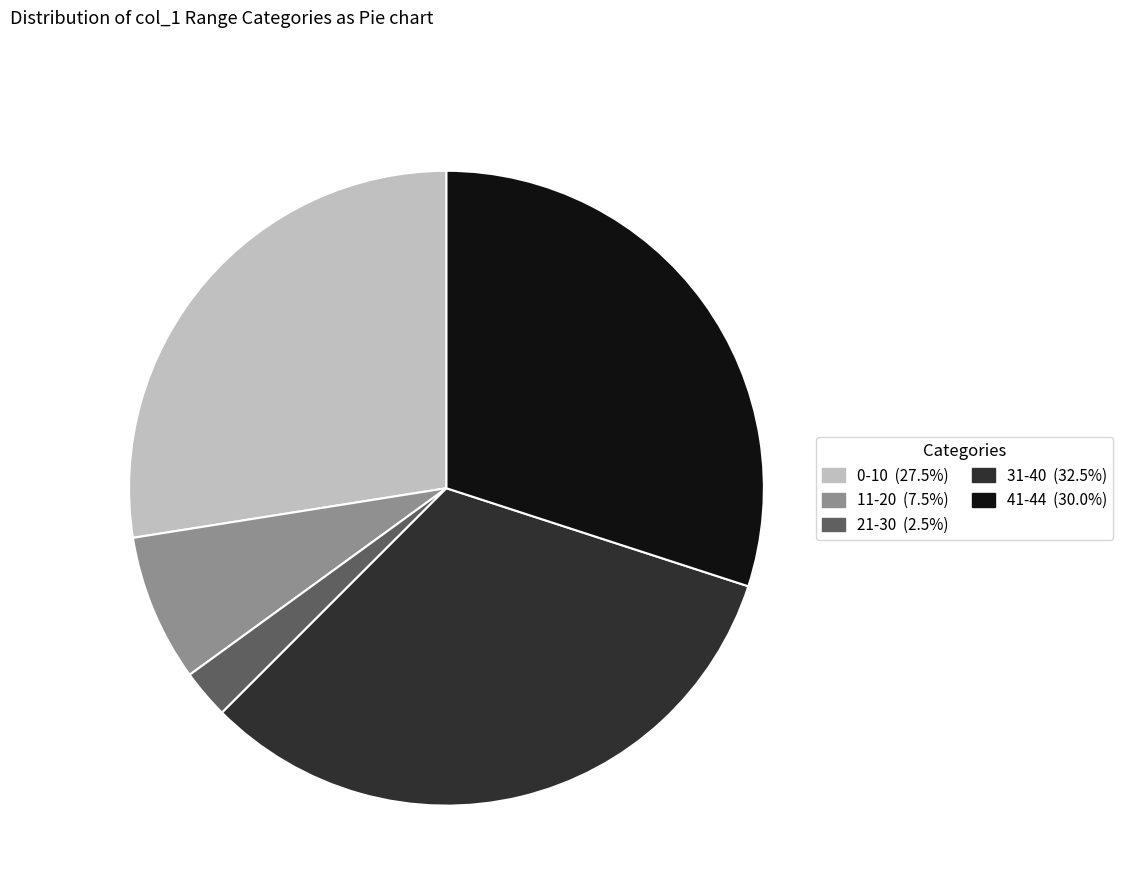

Does any single category account for the majority?

No